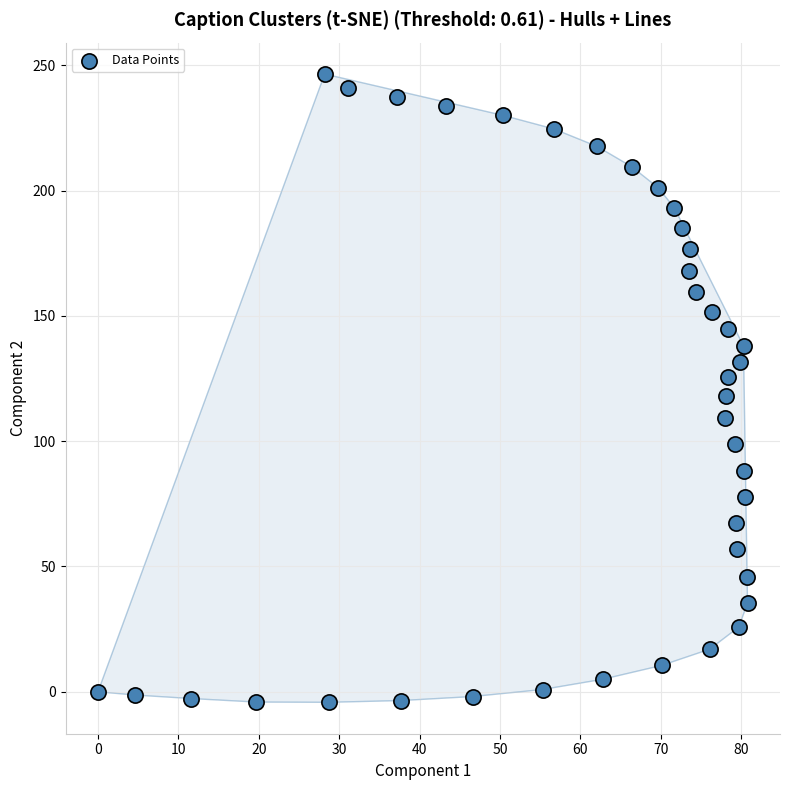

What is the range of Y values (max minus min)?

250.7